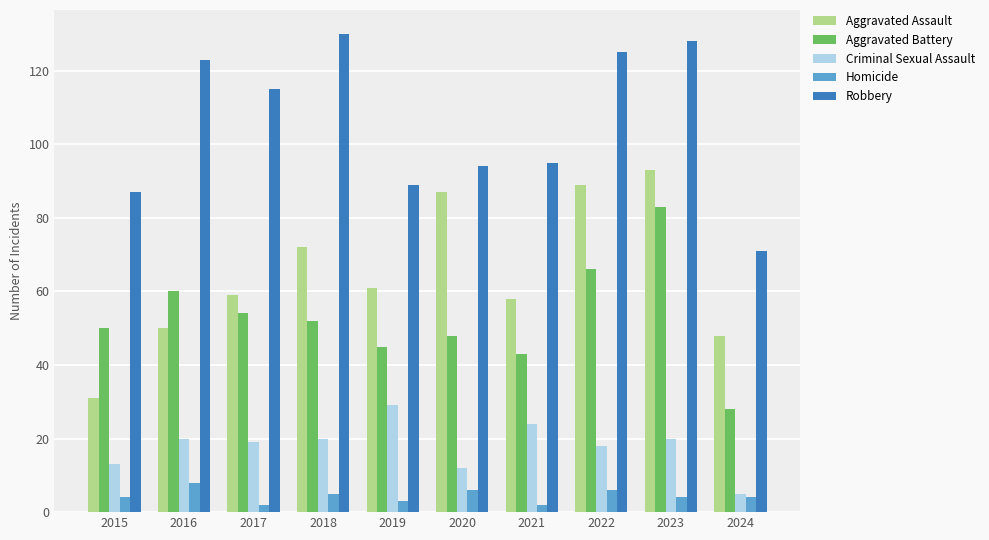

What is the total value across all series at 2020?

247